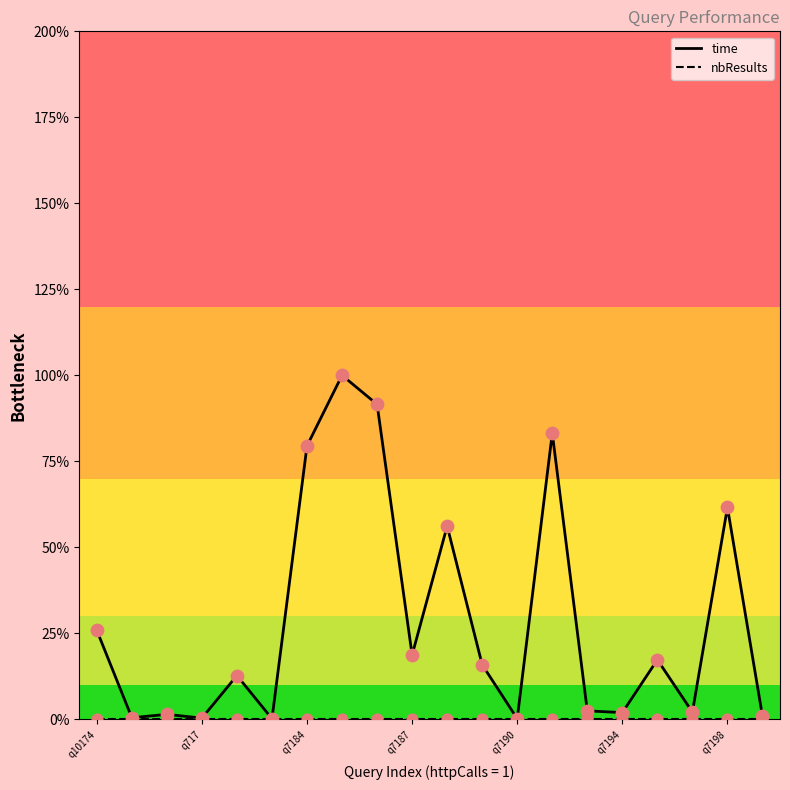

At how many categories does at least one series exceed 74?

4